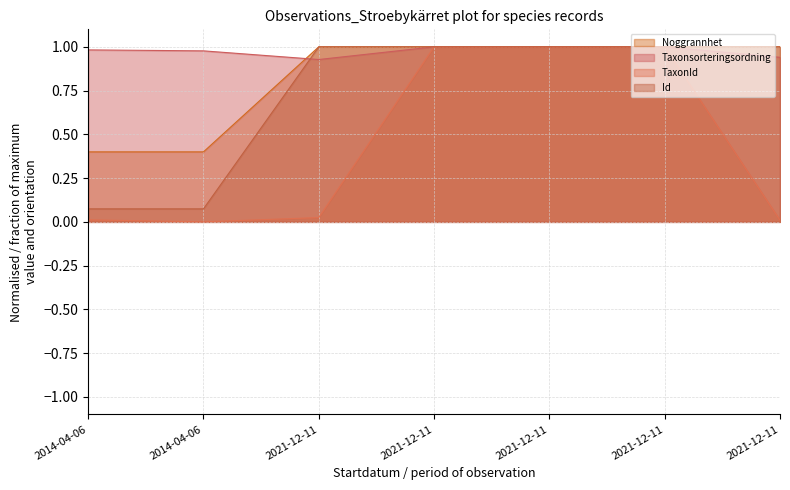

List the series in order of their peak value, highest first.

Noggrannhet, Taxonsorteringsordning, TaxonId, Id